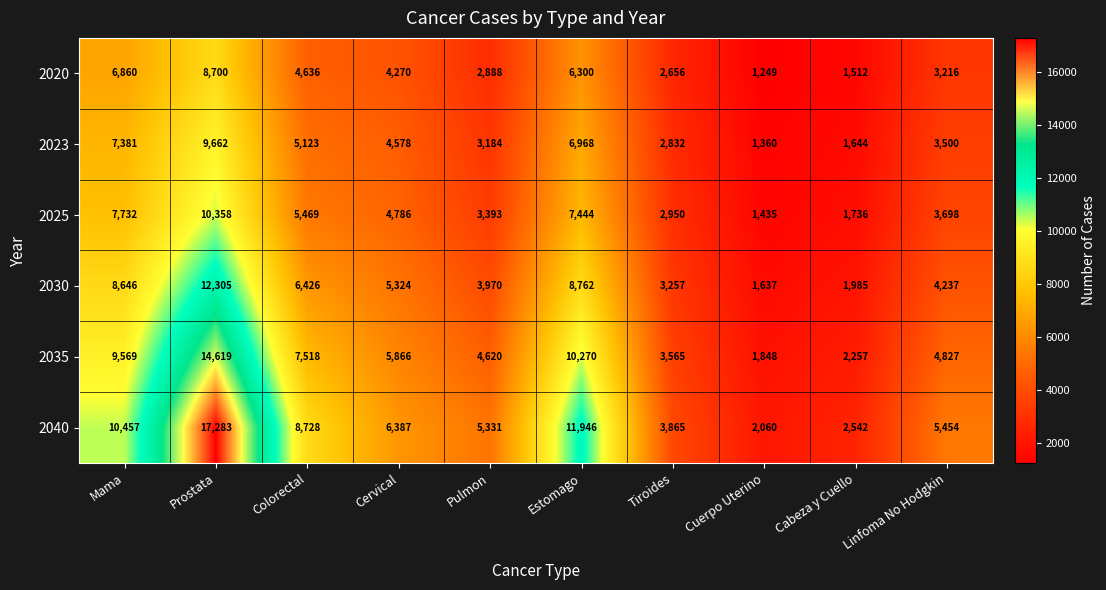

What is the total value across all series at Prostata?

72927